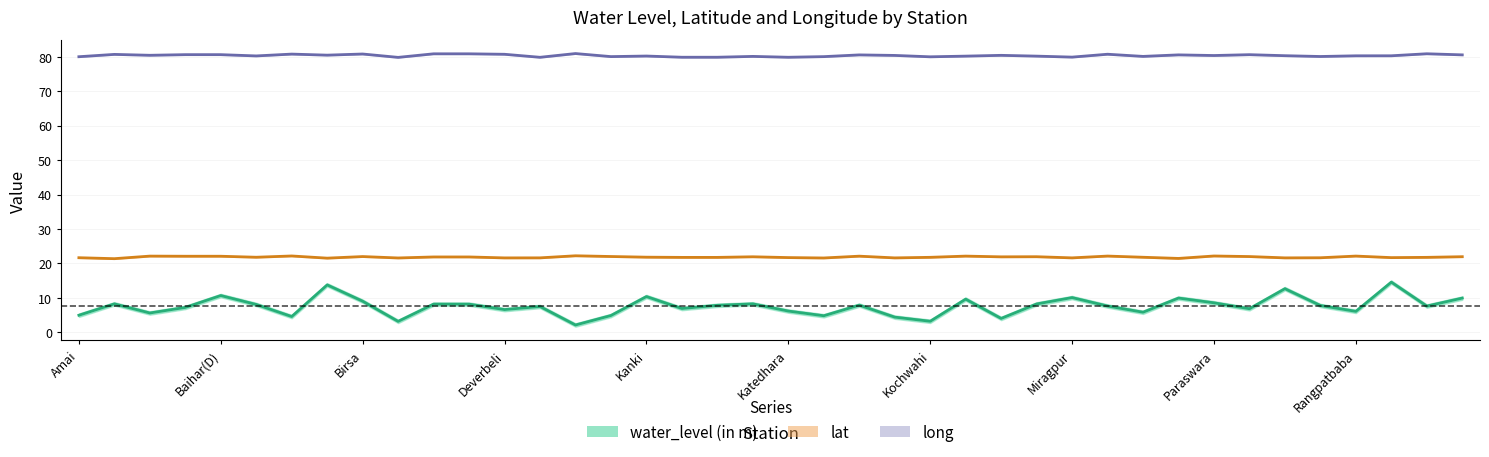

What is the difference between the maximum and minimum values in the long series?

1.1